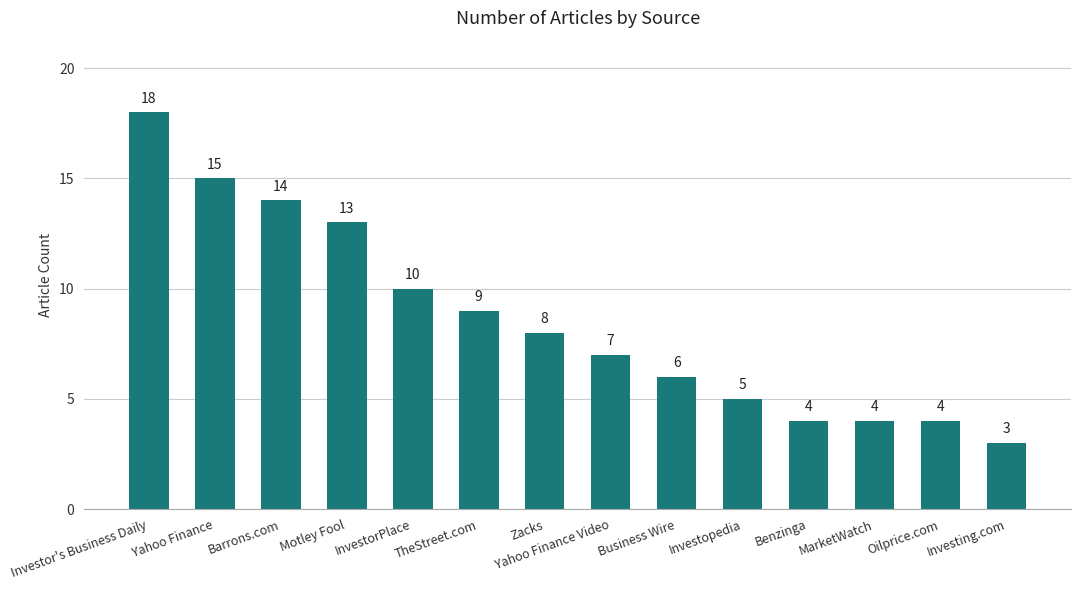

Does the chart contain stacked bars?

No